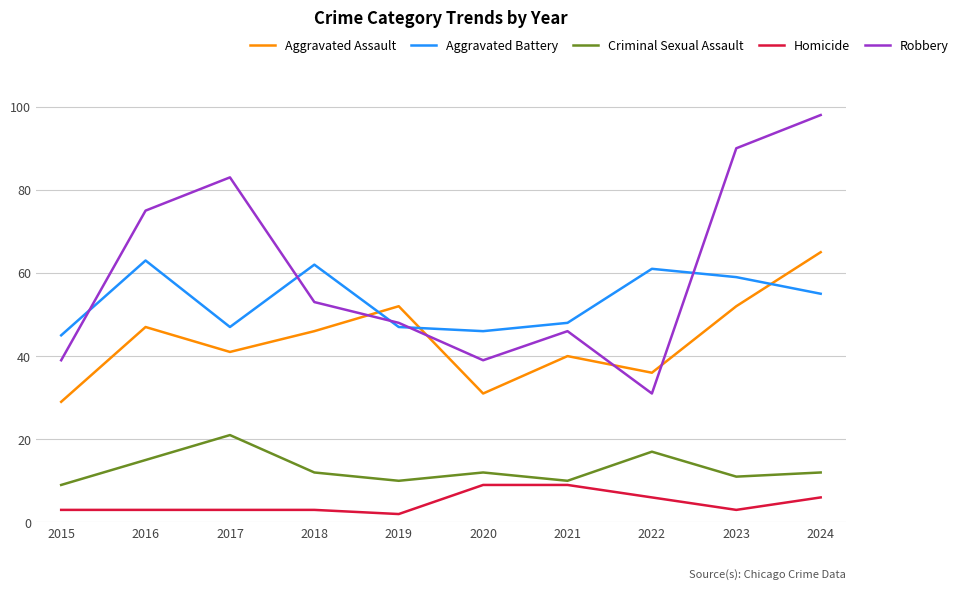

Between 2017 and 2021, which series saw the biggest shift?

Robbery